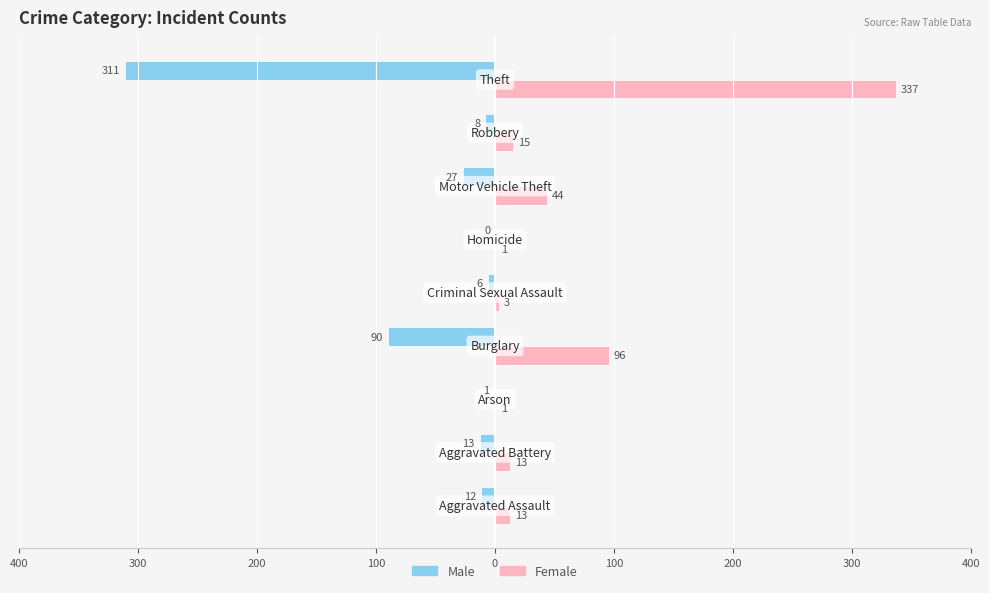

Reading left to right, what are all the values shown in this chart?

Male: -12	-13	-1	-90	-6	0	-27	-8	-311
Female: 13	13	1	96	3	1	44	15	337